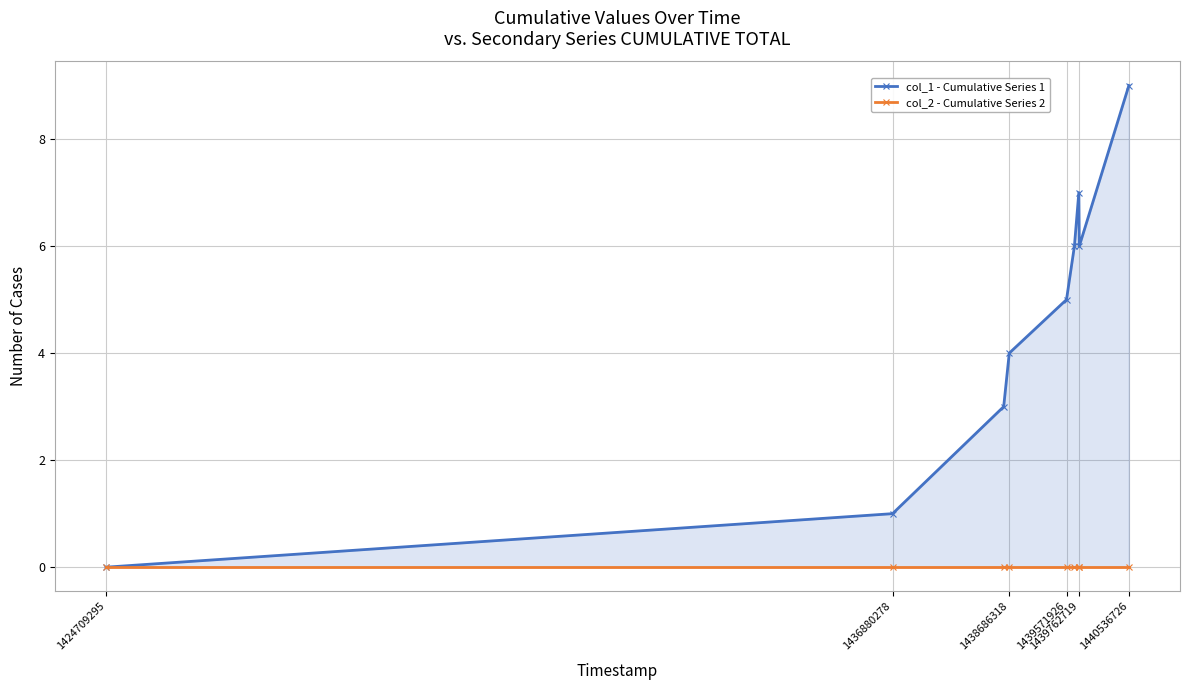

What is the value of the col_1 - Cumulative Series 1 point at the 2nd from the left?

1